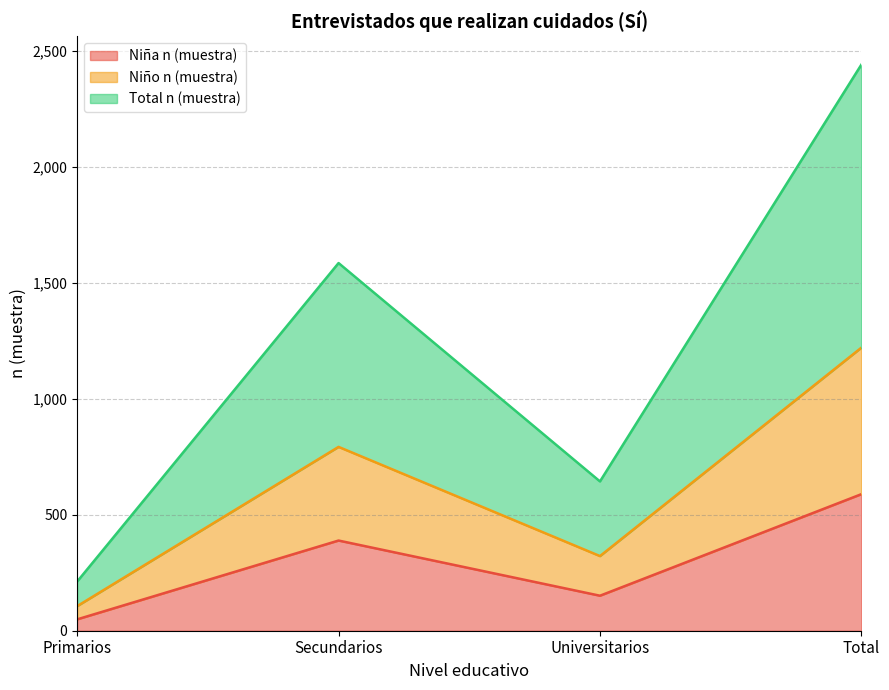

List the series in order of their overall mean, lowest first.

Niña n (muestra), Niño n (muestra), Total n (muestra)